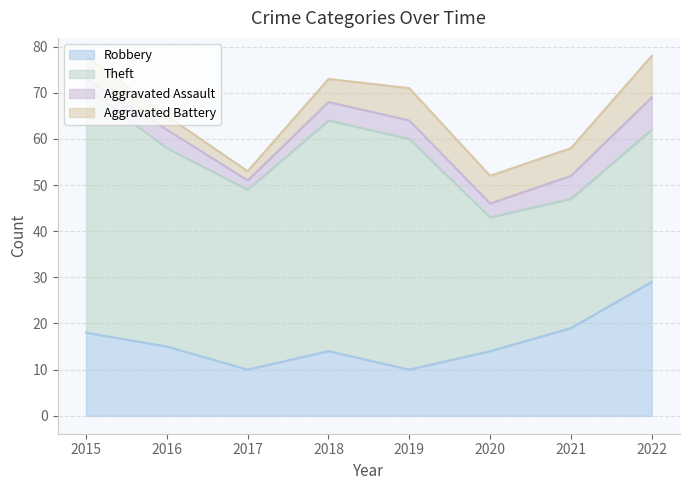

What is the difference between the Aggravated Battery values at 2018 and 2017?

3